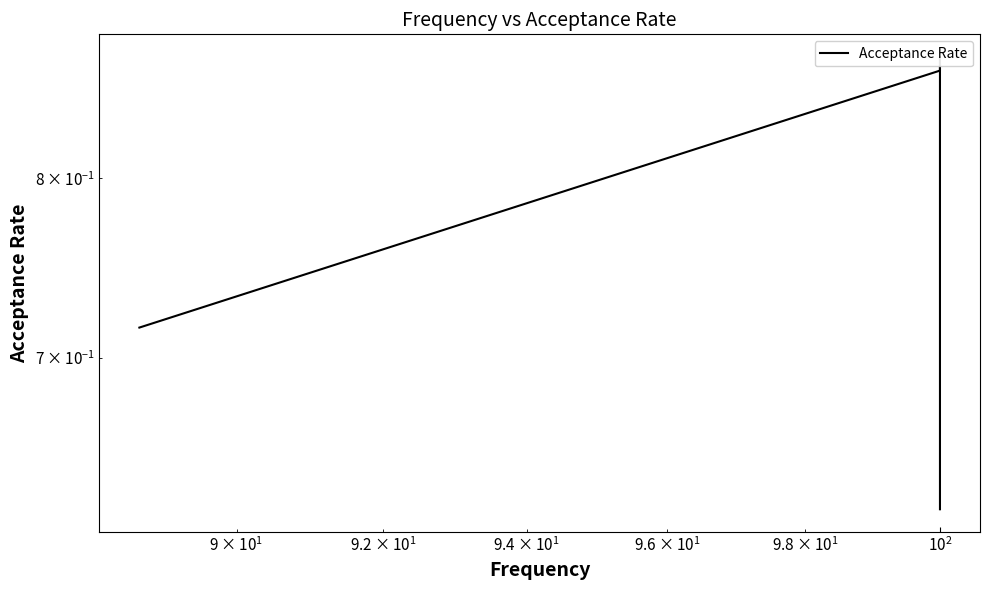

Does the chart display data point markers on the line(s)?

No